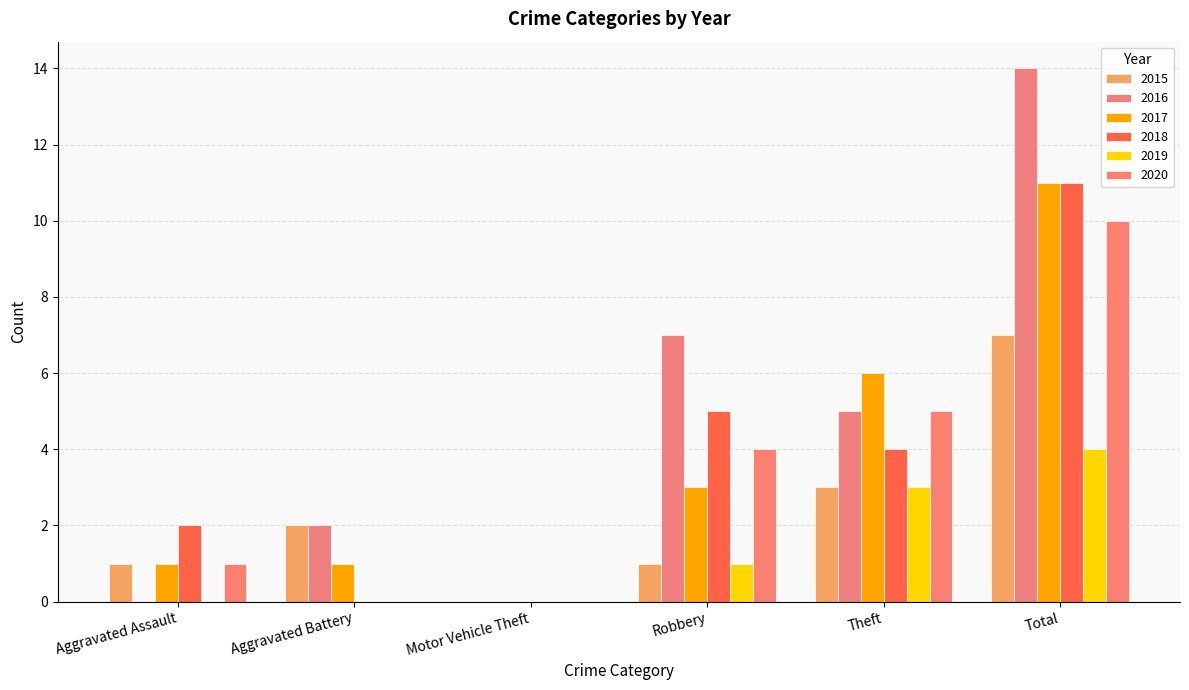

How many 2016 values are between 0 and 7?

5